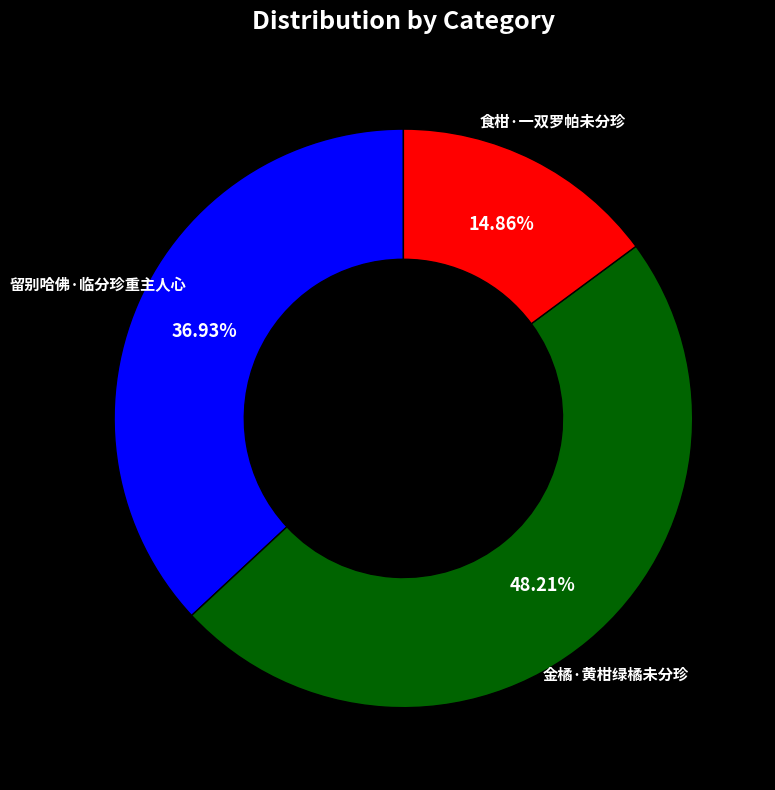

Which has a higher value, 金橘·黄柑绿橘未分珍 or 留别哈佛·临分珍重主人心?

金橘·黄柑绿橘未分珍